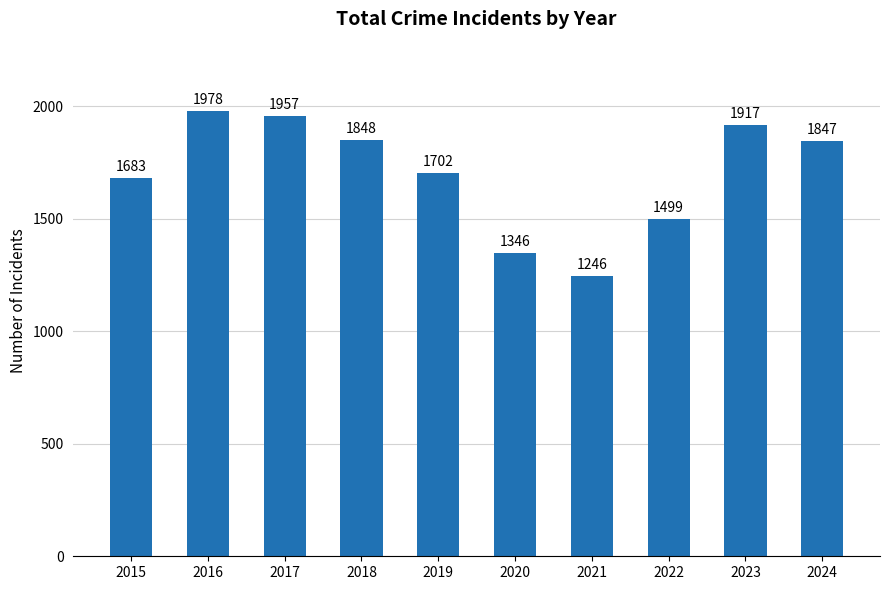

Read the value at 2023, to the nearest 10.

1920